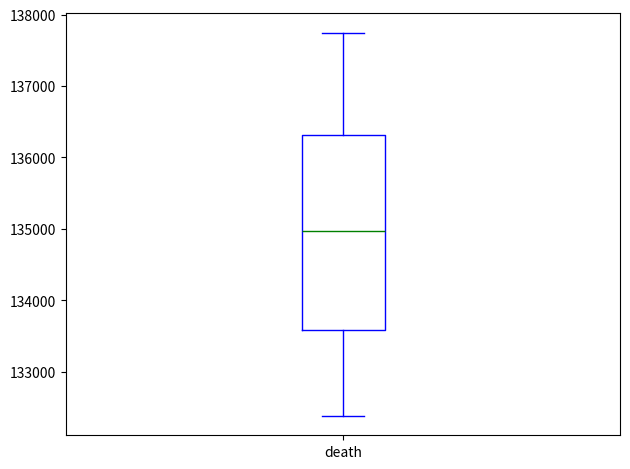

Where is the upper edge of the box for death on the y-axis? The values are not printed on the chart, so give them approximately, as read against the axis.

136300